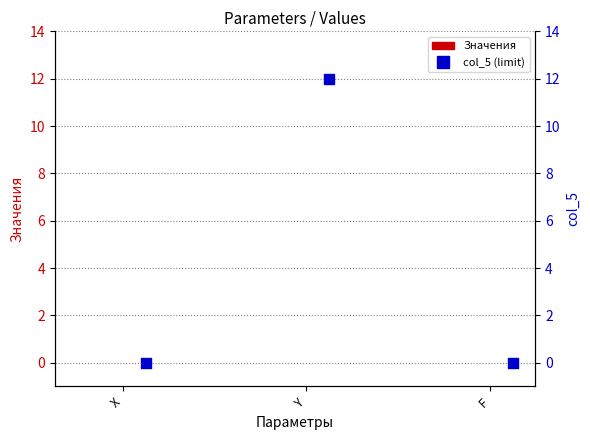

What is the total value across all series at Y?

12